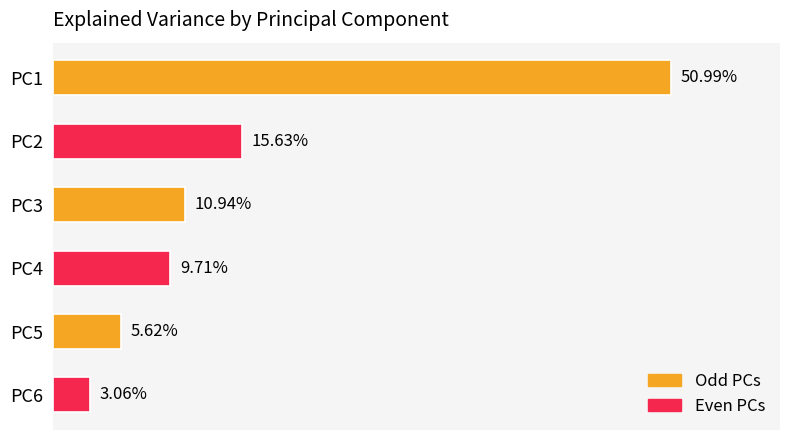

What is the sum of all values?

1.0